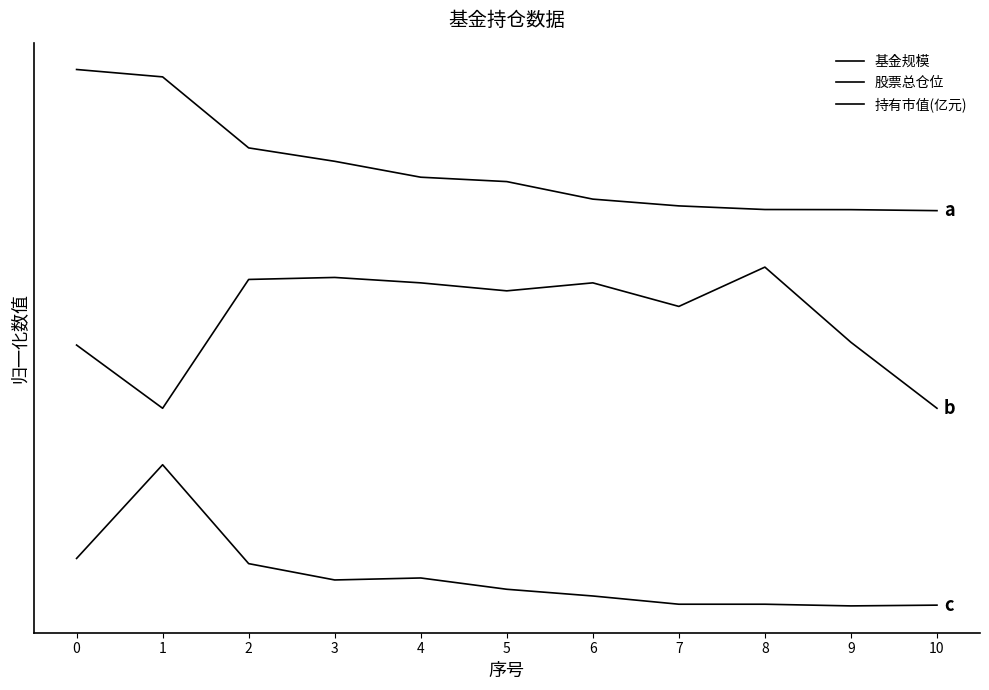

How many lines are shown in the chart?

3